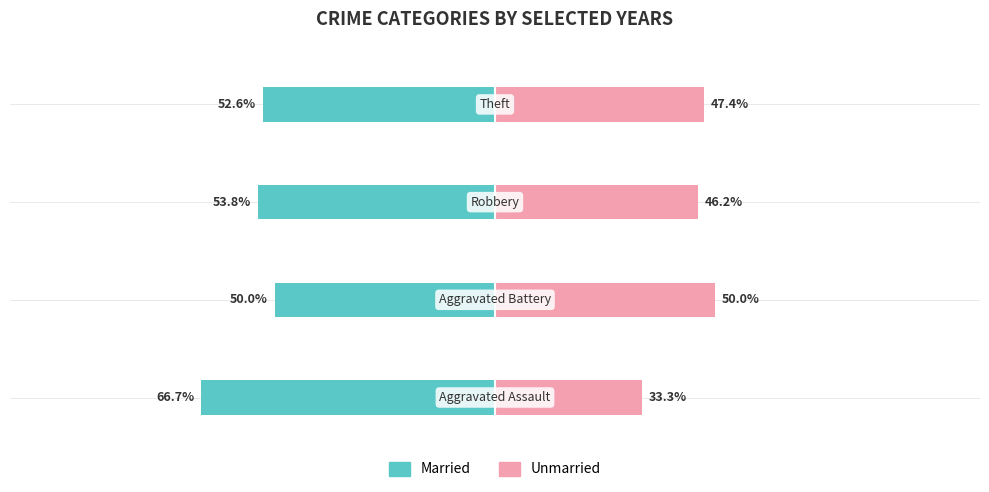

How many series are shown in this chart?

2